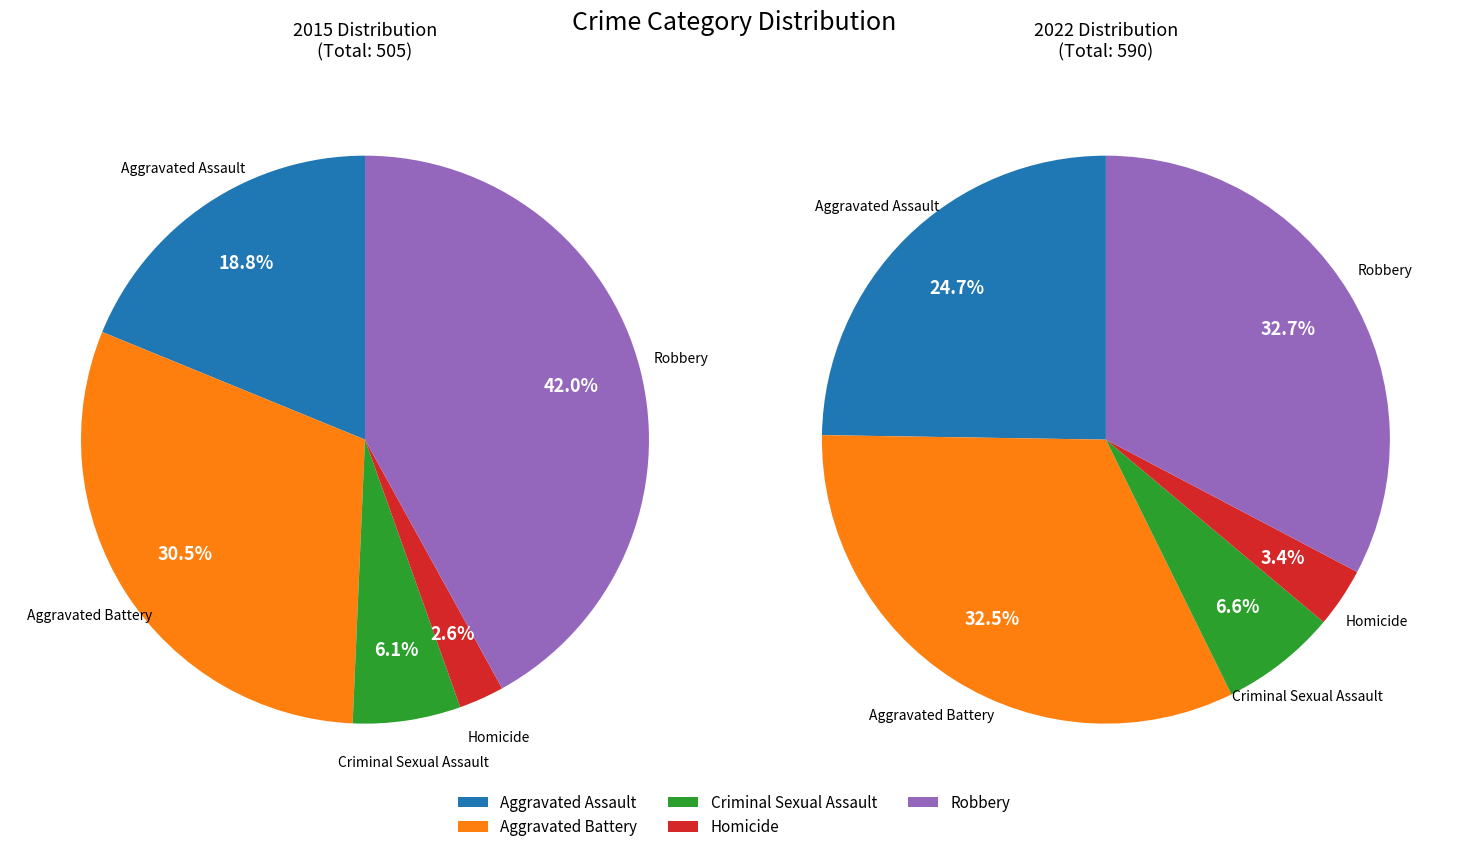

The 3 slice represents 9% of the pie. True or false?

False